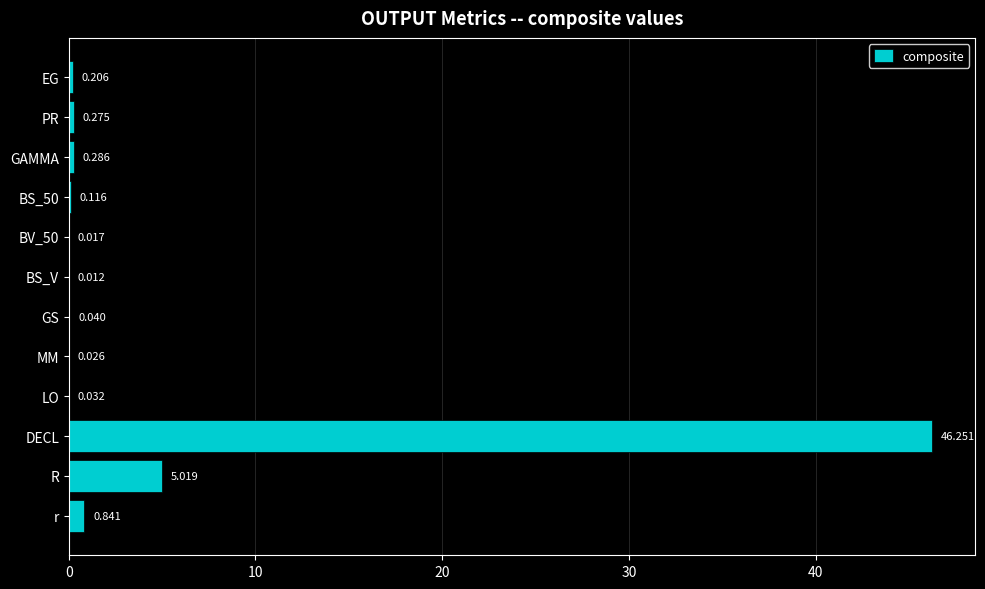

Are the bars horizontal?

Yes